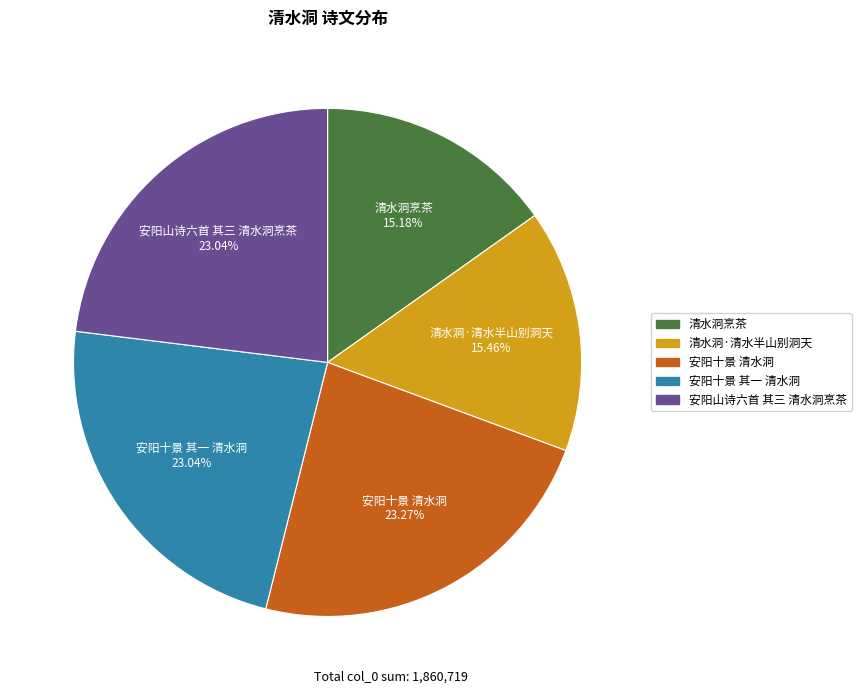

To the nearest percent, what percentage of the pie is 安阳十景 清水洞?

23%